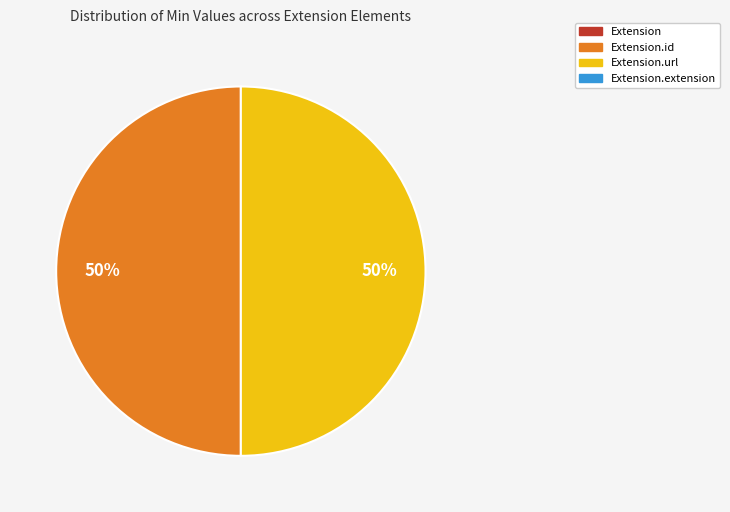

How many segments does this pie chart have?

2